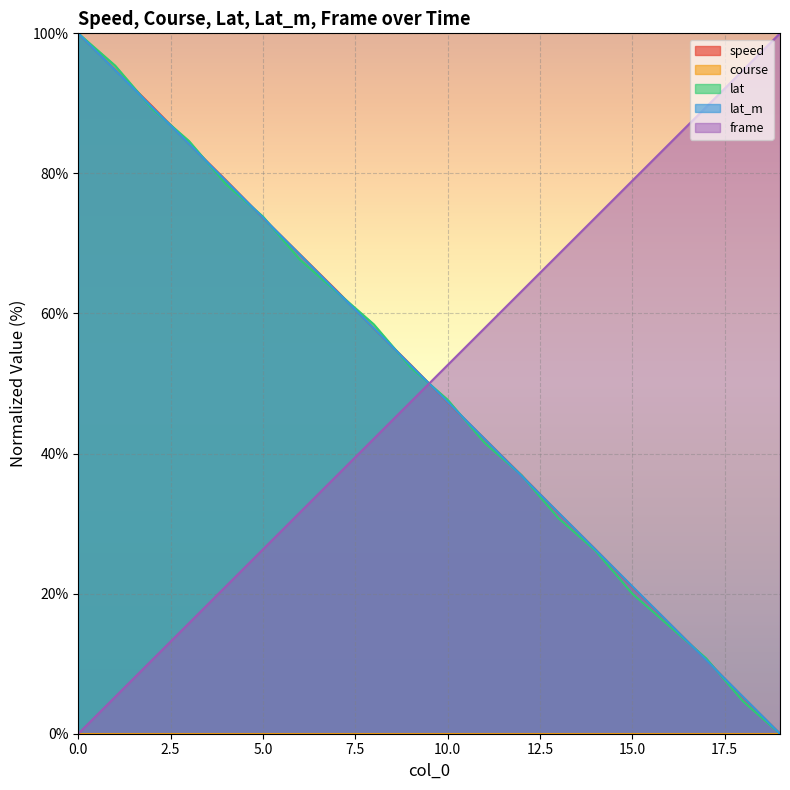

What is the total value across all series at 1?

290.2